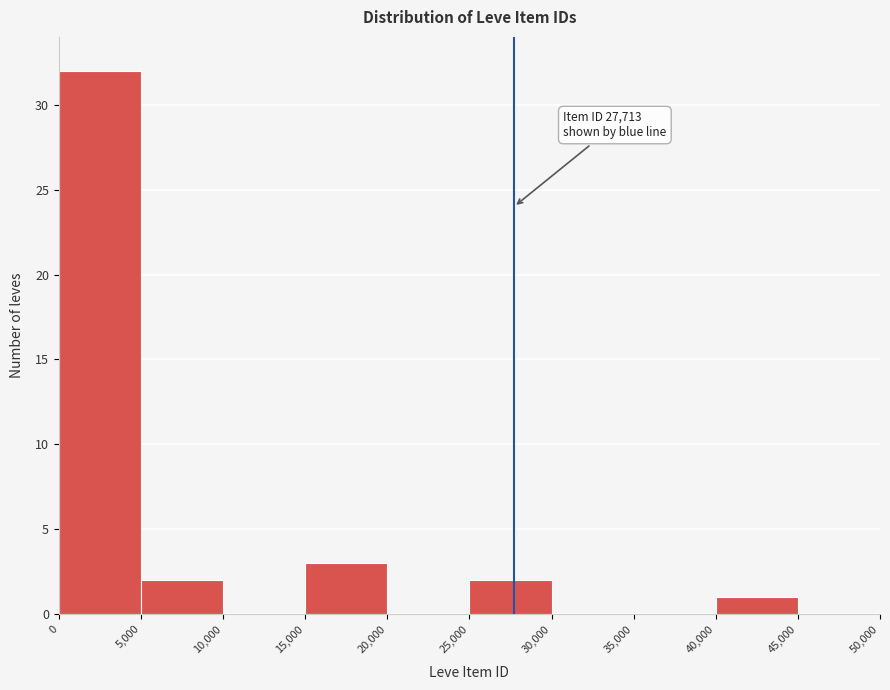

Which range on the x-axis has the tallest bar?

0 to 5,000